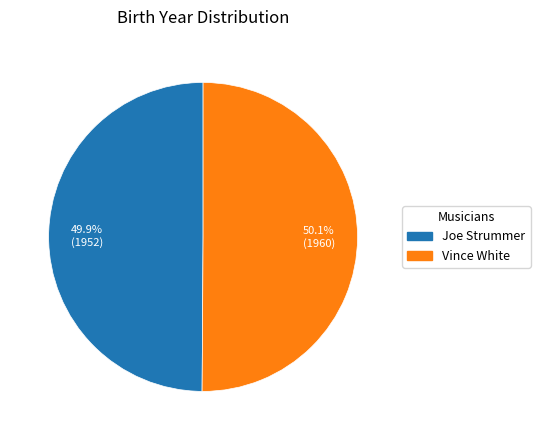

To the nearest percent, what is the average slice percentage?

50%